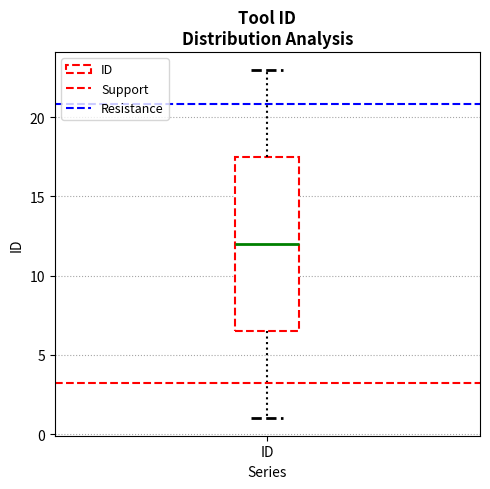

Where does the lower whisker of the box for ID end on the y-axis? The values are not printed on the chart, so give them approximately, as read against the axis.

1.0